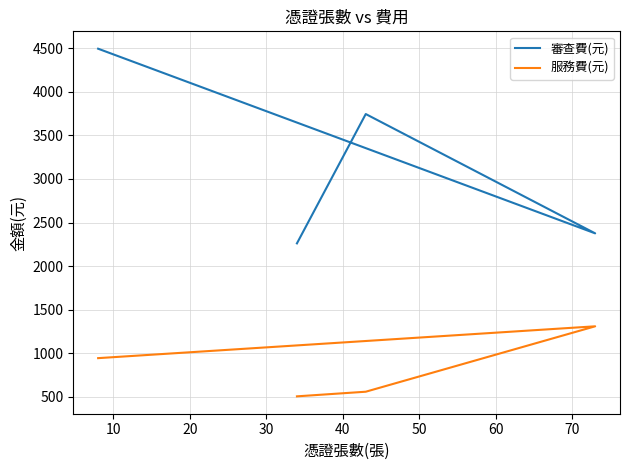

What is the total value across all series at 20?

4304